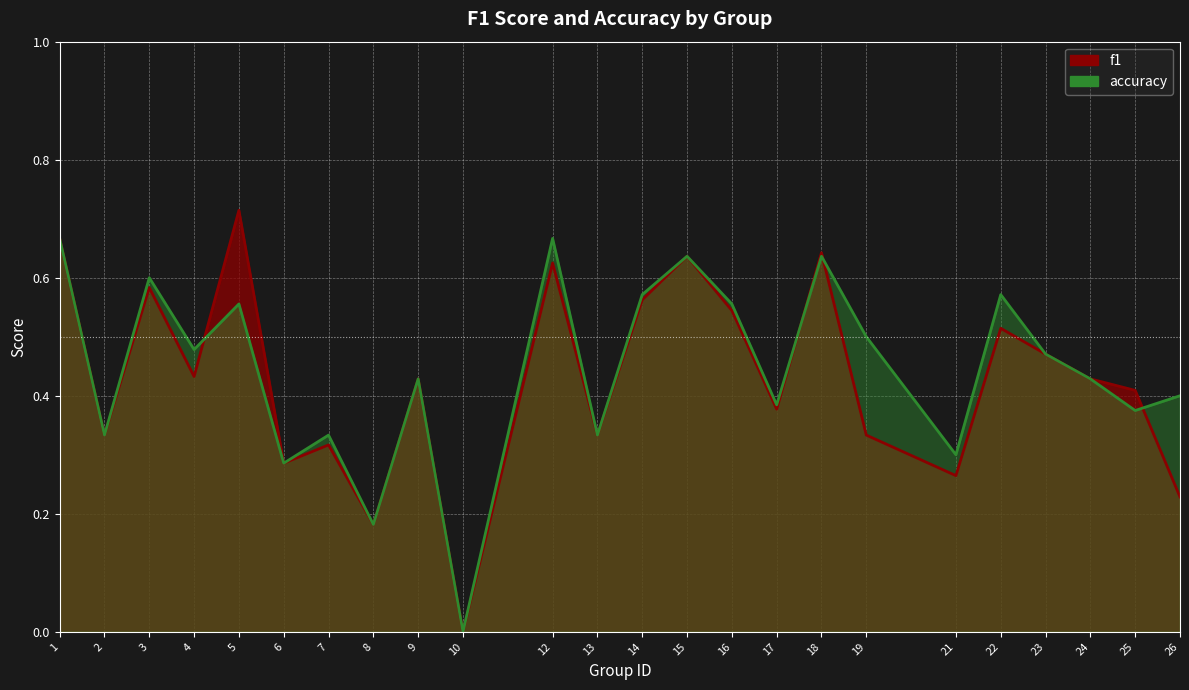

Which category has the lowest value across all series?

10